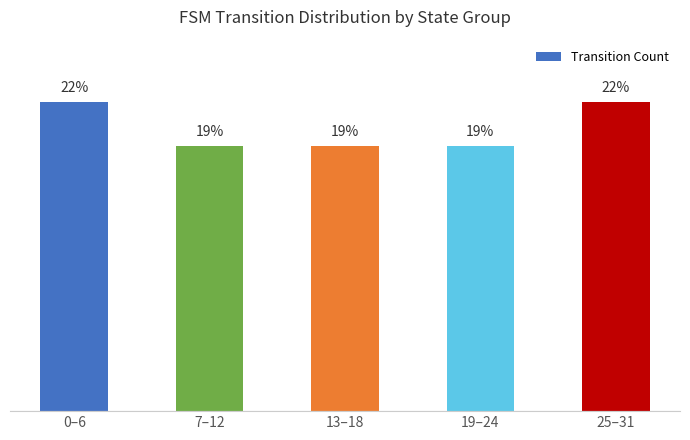

List the labels in order of value, smallest first.

7–12, 13–18, 19–24, 0–6, 25–31